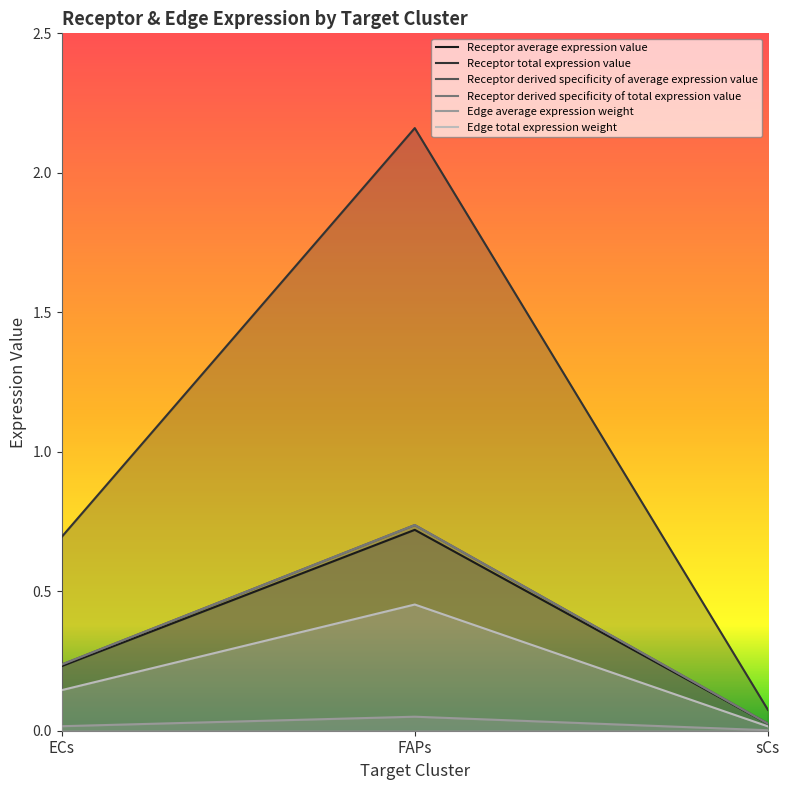

What position from the left is FAPs?

2